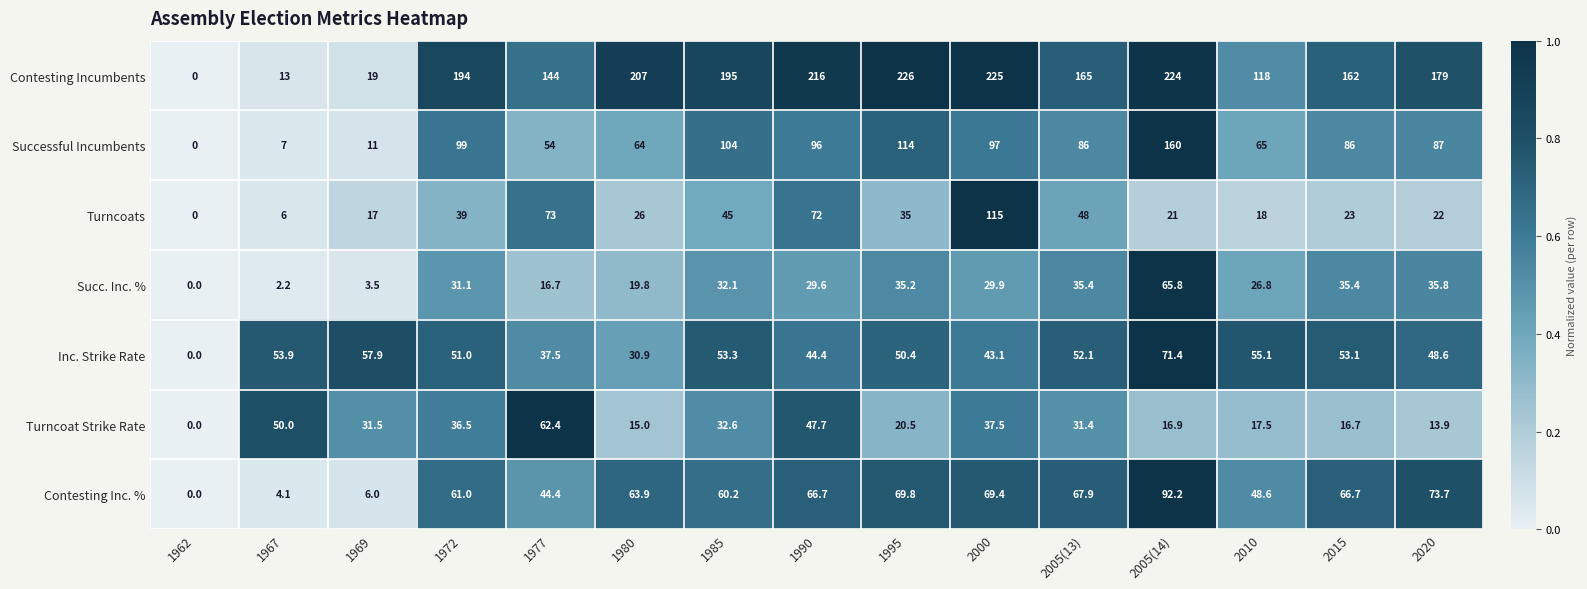

At which category is the sum across all series the highest?

2005(14)